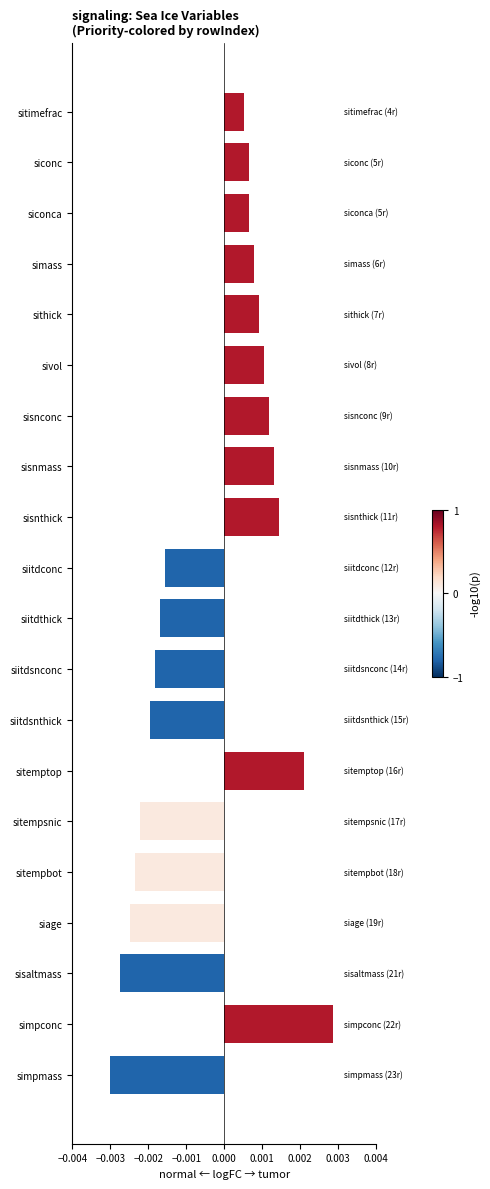

Which category has the highest value across all series?

simpconc